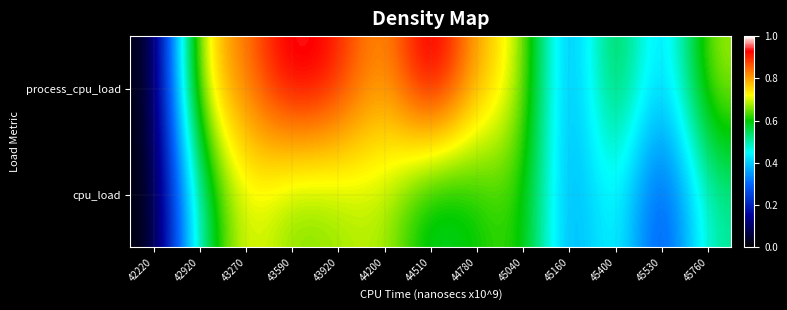

List the series in order of their overall mean, lowest first.

cpu_load, process_cpu_load